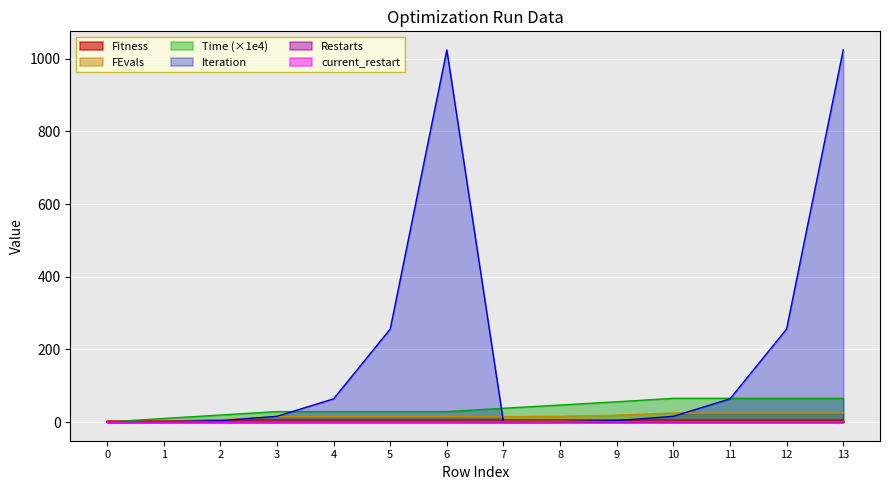

How many data points in FEvals are less than 15?

3